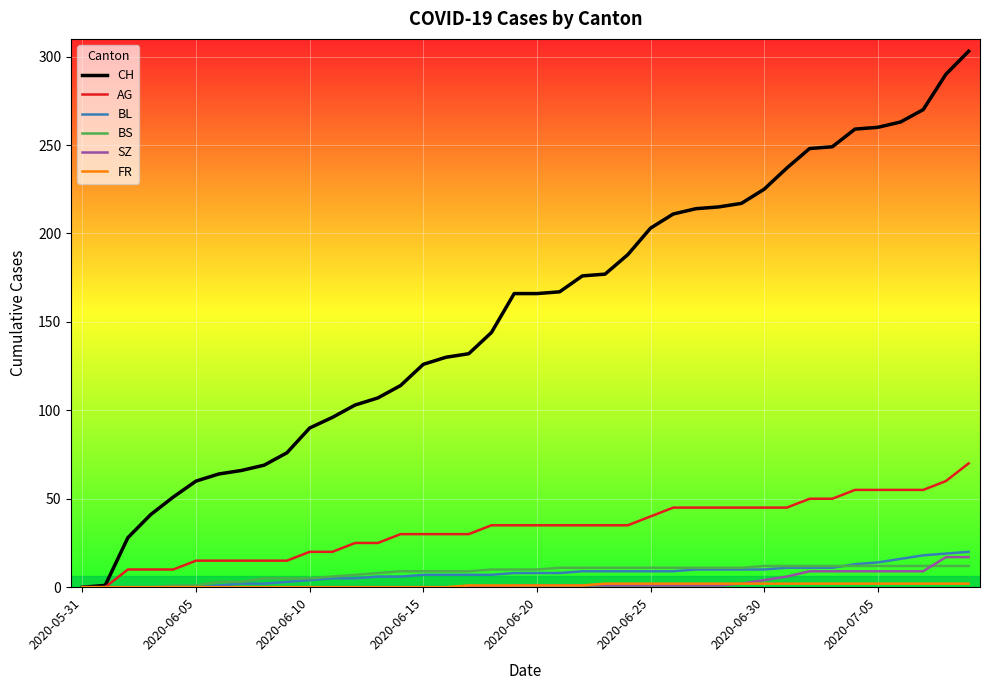

Which series has the largest range (max minus min)?

CH